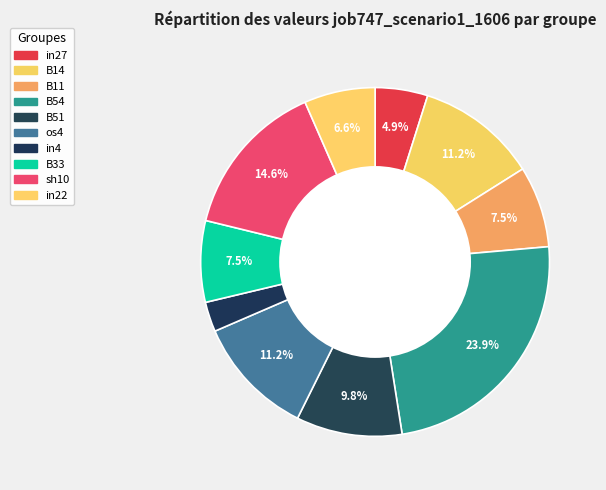

What is the smallest slice in the pie chart?

in4